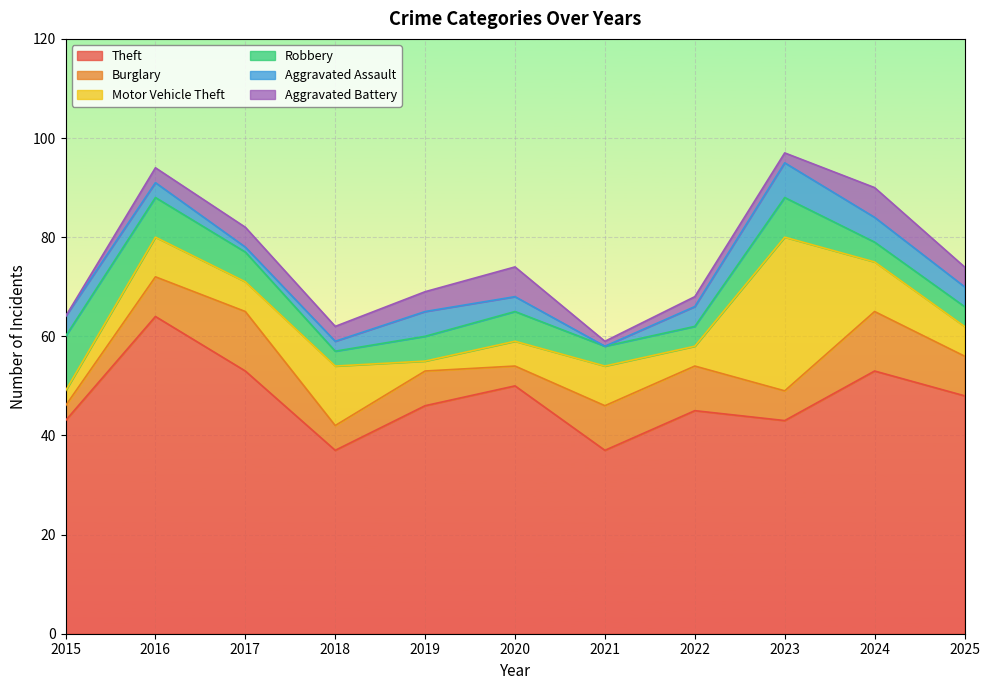

List the series in order of their peak value, lowest first.

Aggravated Battery, Aggravated Assault, Robbery, Burglary, Motor Vehicle Theft, Theft